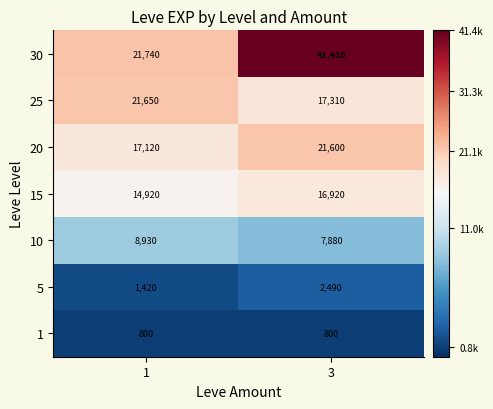

How many series are shown in this chart?

7